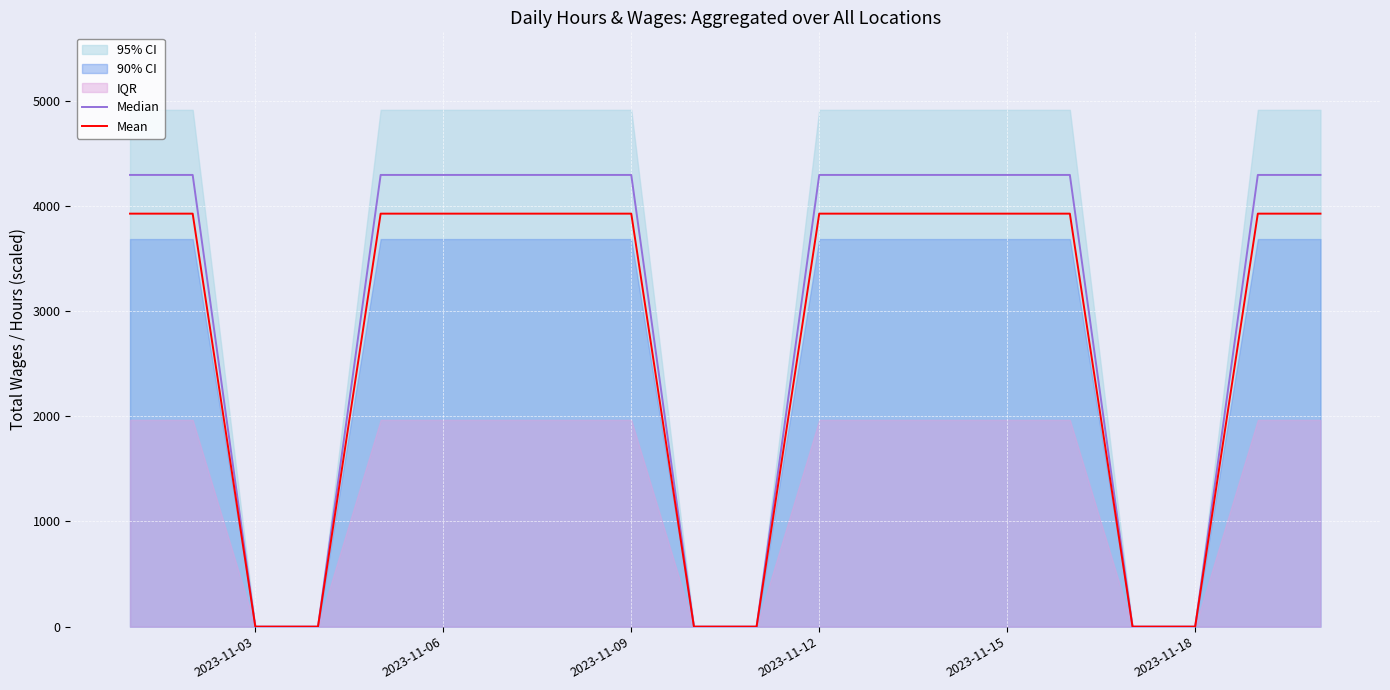

What is the maximum value for Mean?

3925.9